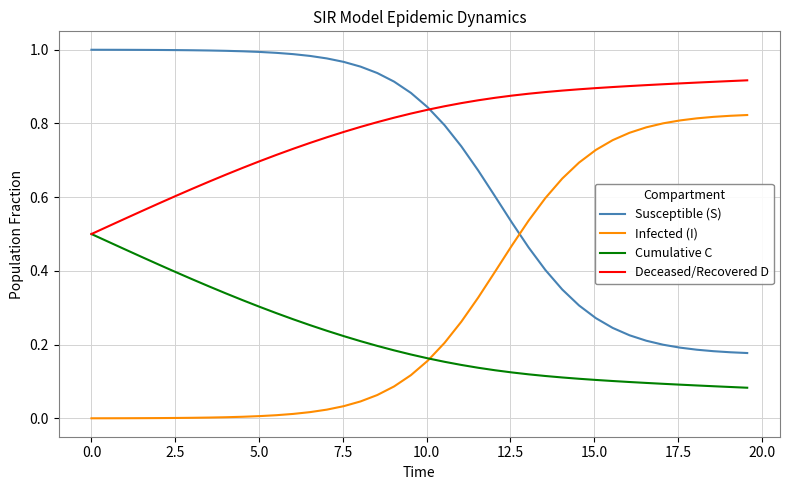

List the series in order of their peak value, lowest first.

Cumulative C, Infected (I), Deceased/Recovered D, Susceptible (S)